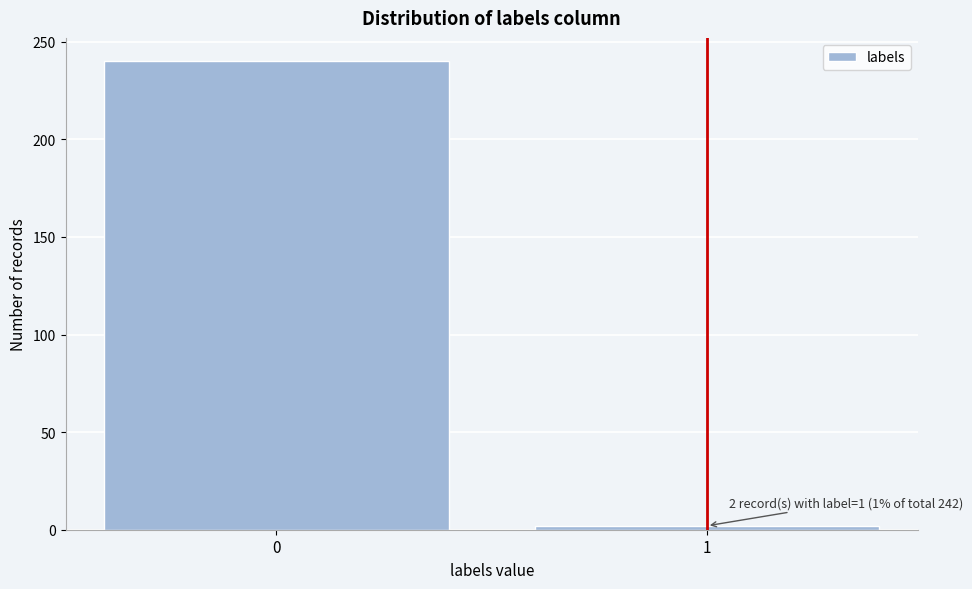

Reading left to right, extract all data points from this chart.

0=240	1=2